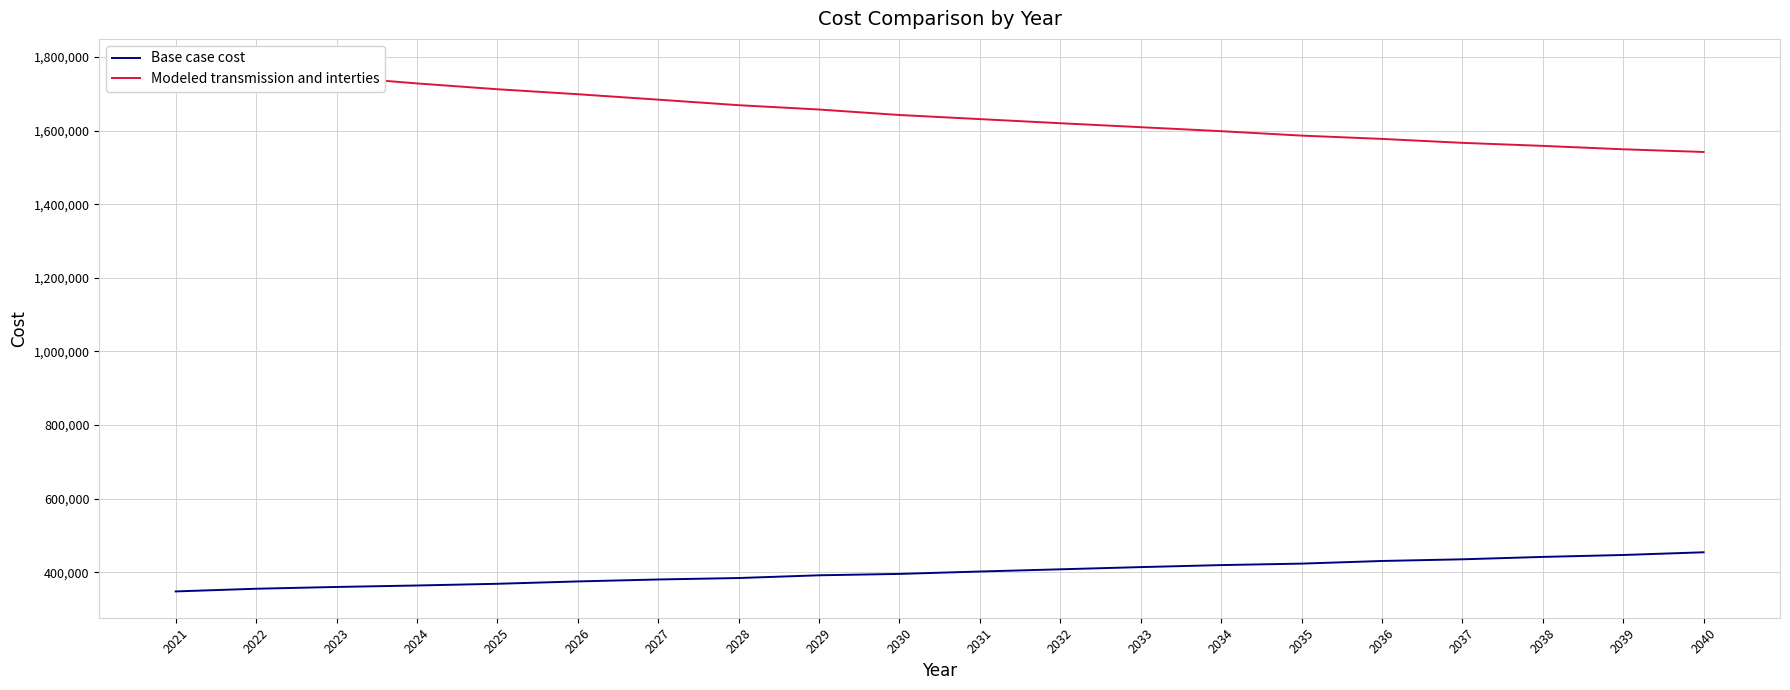

Reading right to left, list all the values displayed in this chart.

Base case cost: 2040=454795.6	2039=447449.4	2038=442235.3	2037=435700.1	2036=431175.7	2035=424002.8	2034=420015.3	2033=414540.8	2032=408552.3	2031=402563.7	2030=396090.4	2029=392286.7	2028=384892.6	2027=380924.6	2026=375634.0	2025=369227.3	2024=364603.7	2023=360640.6	2022=355794.1	2021=348519.5
Modeled transmission and interties: 2040=1541678.8	2039=1548987.9	2038=1558230.1	2037=1566487.9	2036=1577175.0	2035=1586151.5	2034=1598145.7	2033=1609003.3	2032=1619762.1	2031=1630940.7	2030=1642073.4	2029=1656988.1	2028=1668723.4	2027=1683753.2	2026=1698513.6	2025=1712029.0	2024=1727841.8	2023=1745446.1	2022=1762645.4	2021=1777307.7